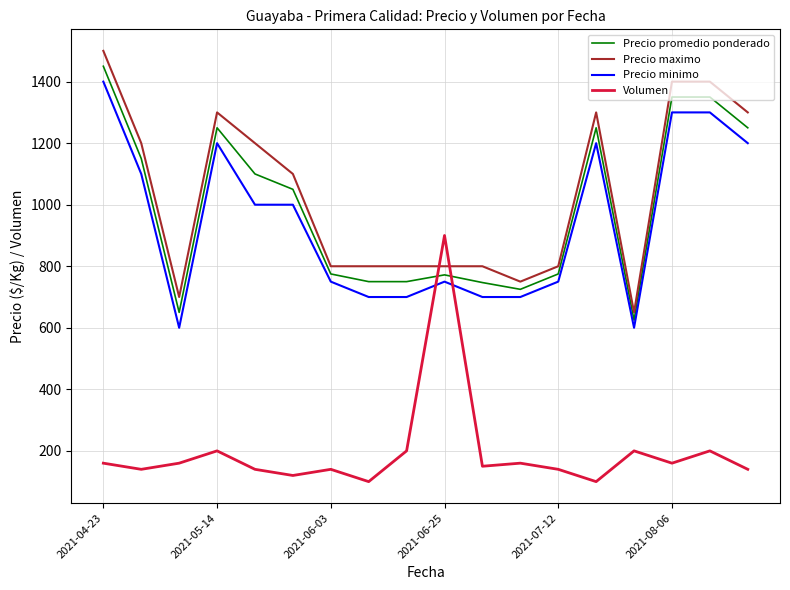

True or false: Volumen and Precio maximo cross at least once.

True